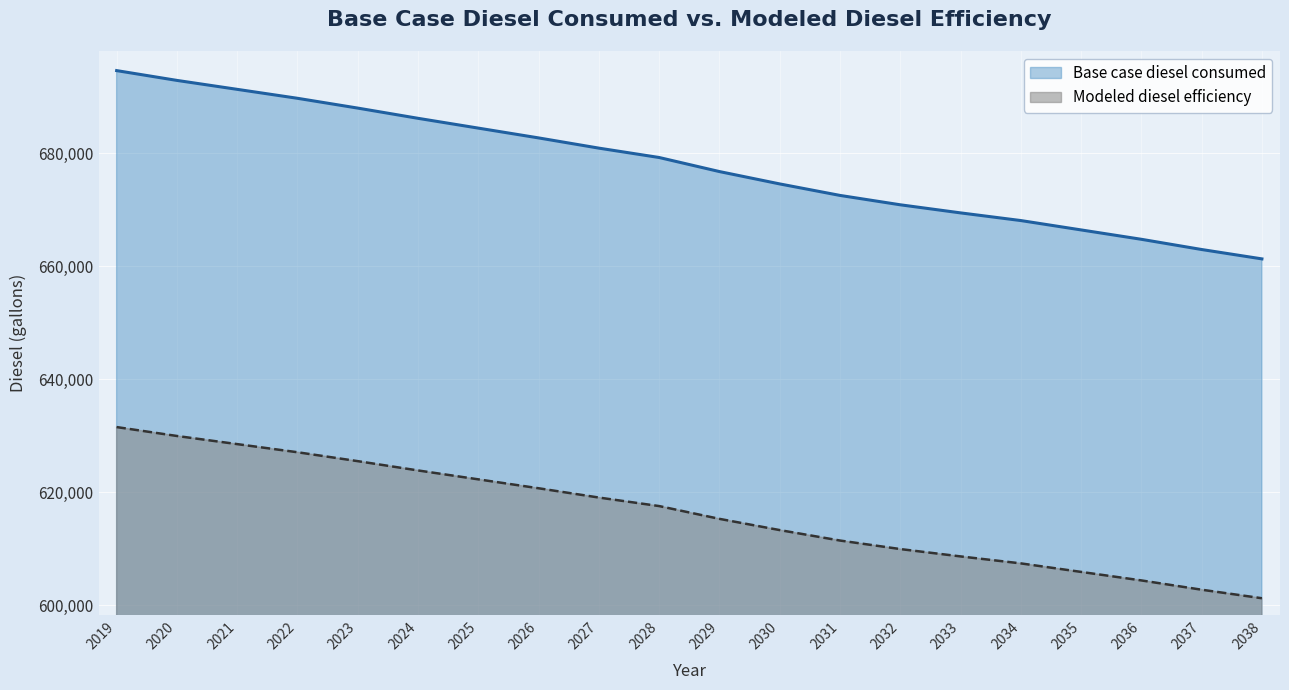

How many categories are shown in the chart?

20